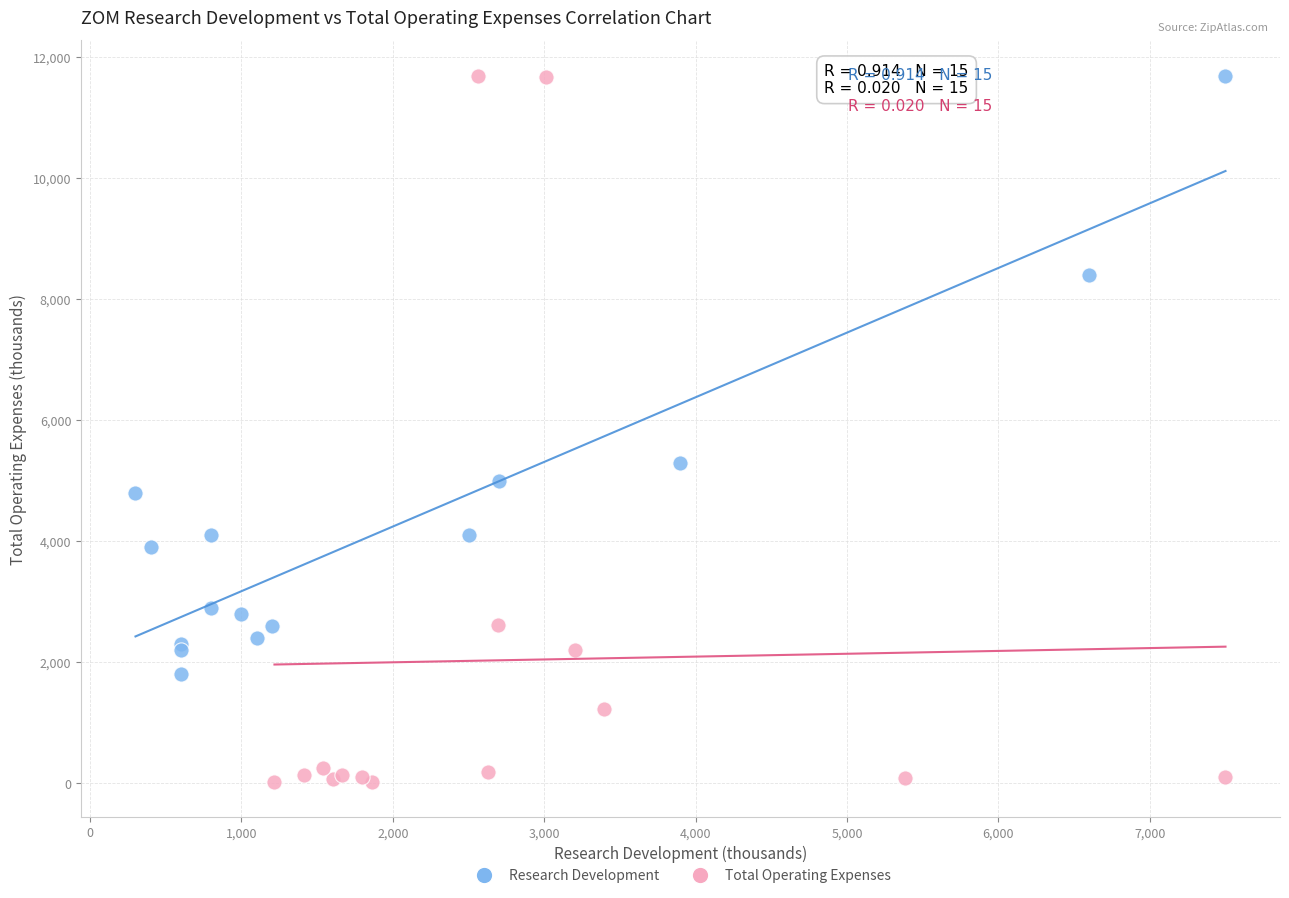

Which series has the largest Y range (max minus min)?

Total Operating Expenses